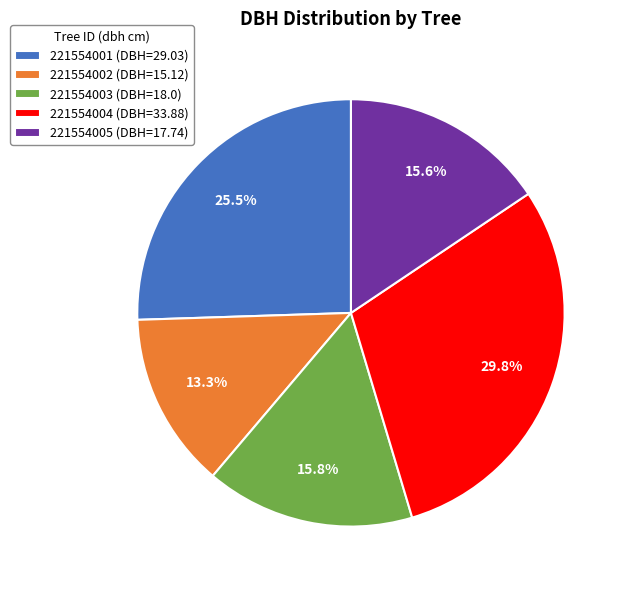

True or false: 221554005 accounts for 16% of the total.

True